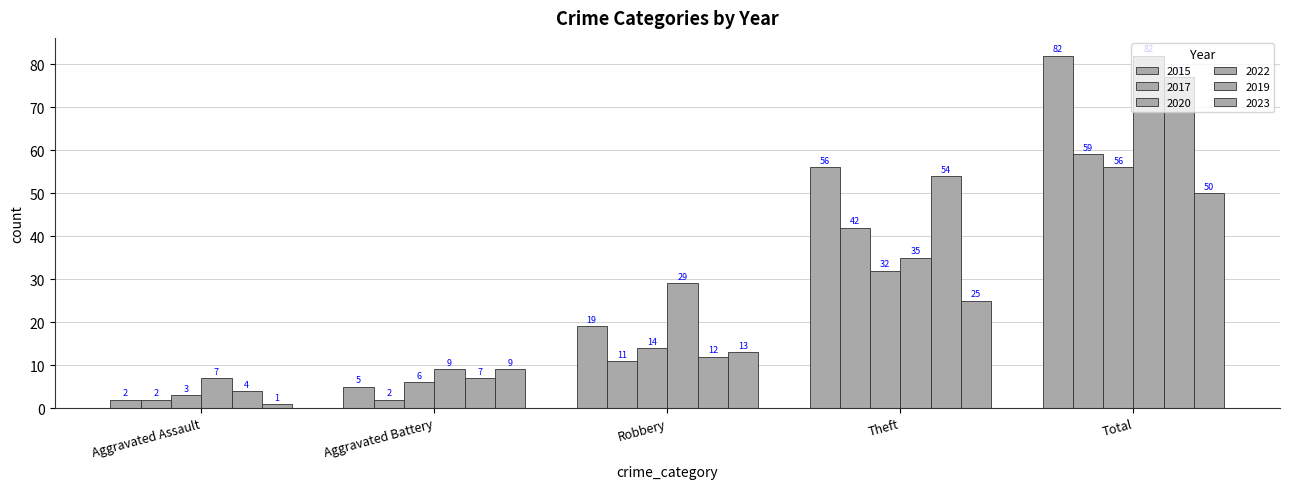

Does the chart contain stacked bars?

No